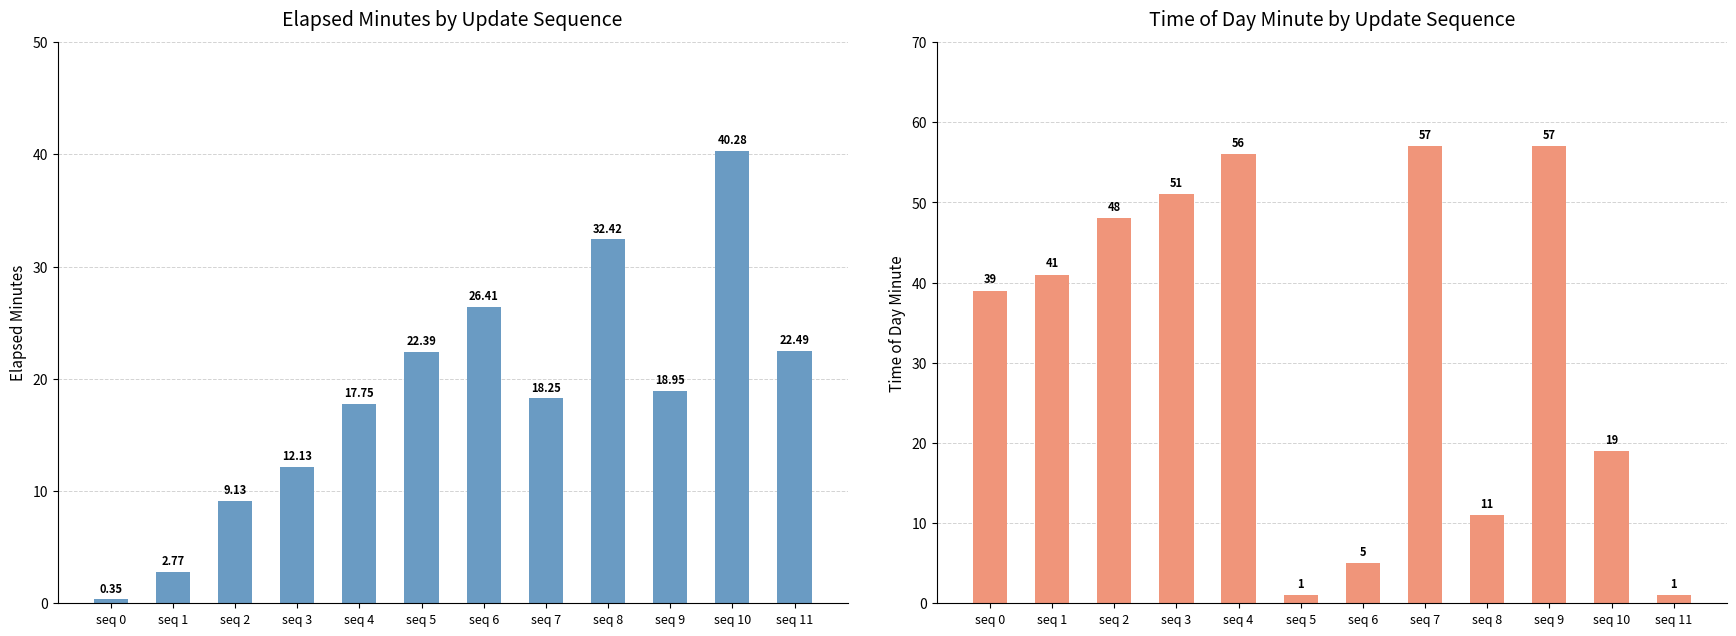

The time_of_day_minute series shows 87.4 at seq 4. True or false?

False